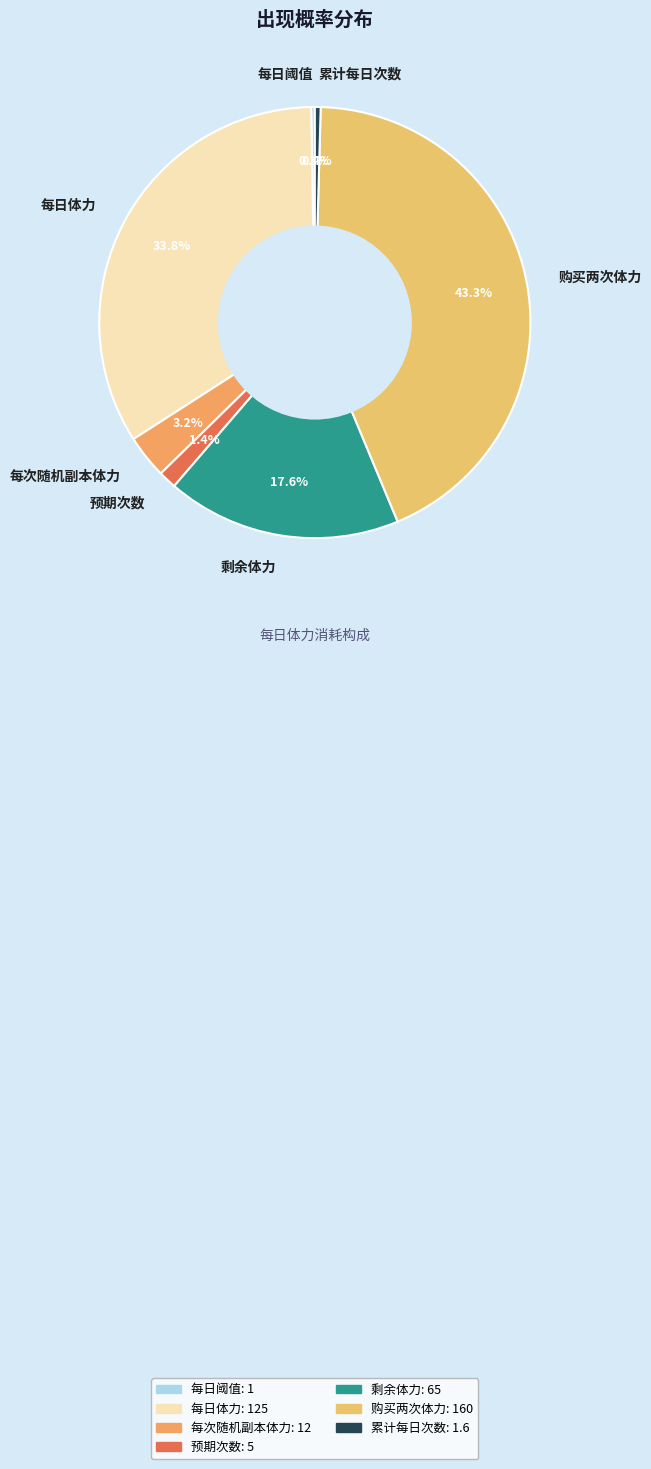

Is there any slice that represents more than half of the pie?

No